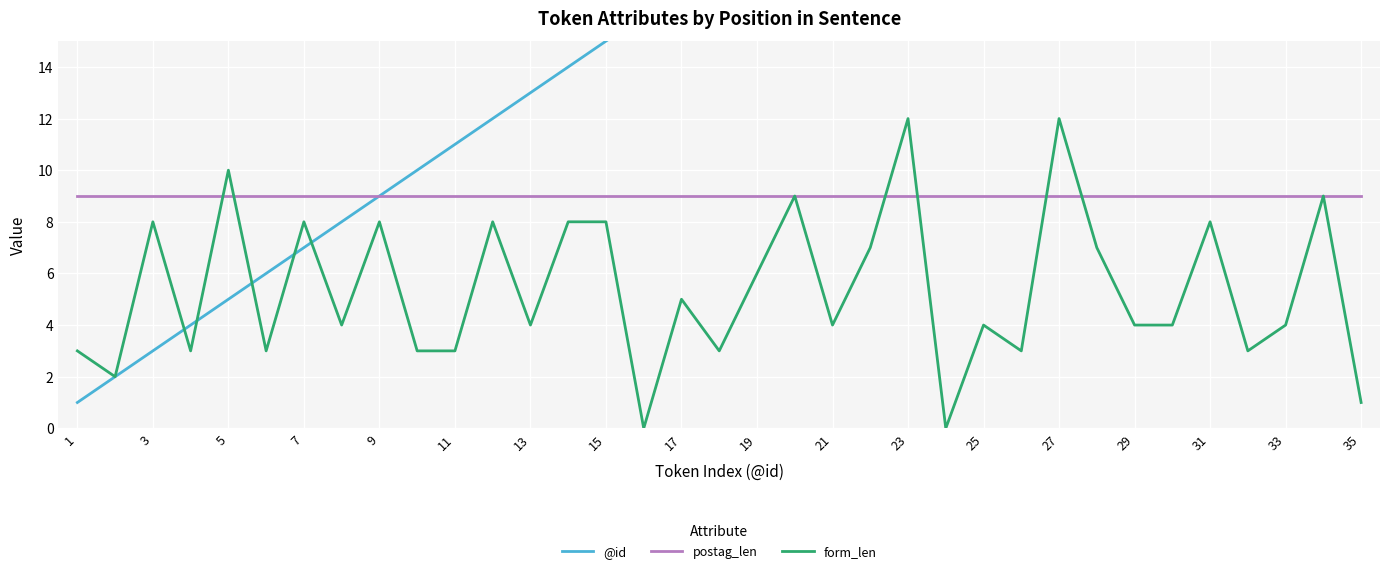

The postag_len series shows 9 at 19. True or false?

True